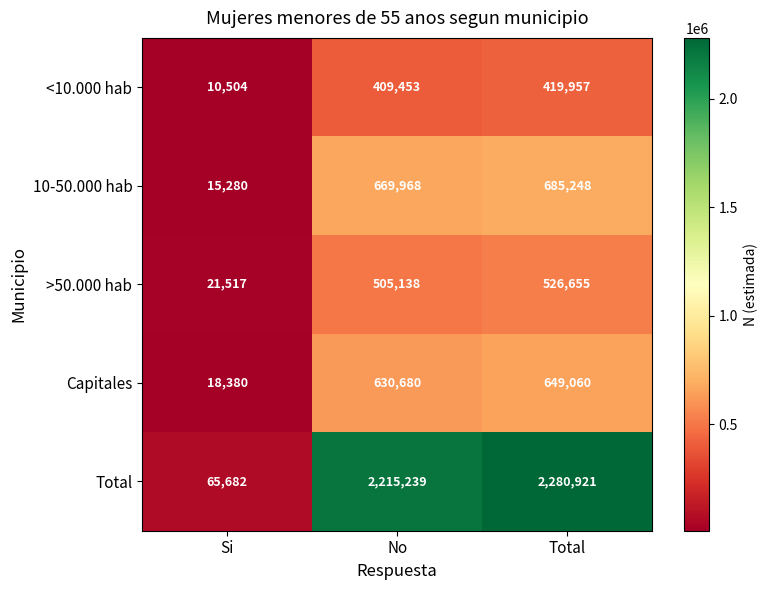

At No, list the series in order from smallest to largest.

<10.000 hab, >50.000 hab, Capitales, 10-50.000 hab, Total